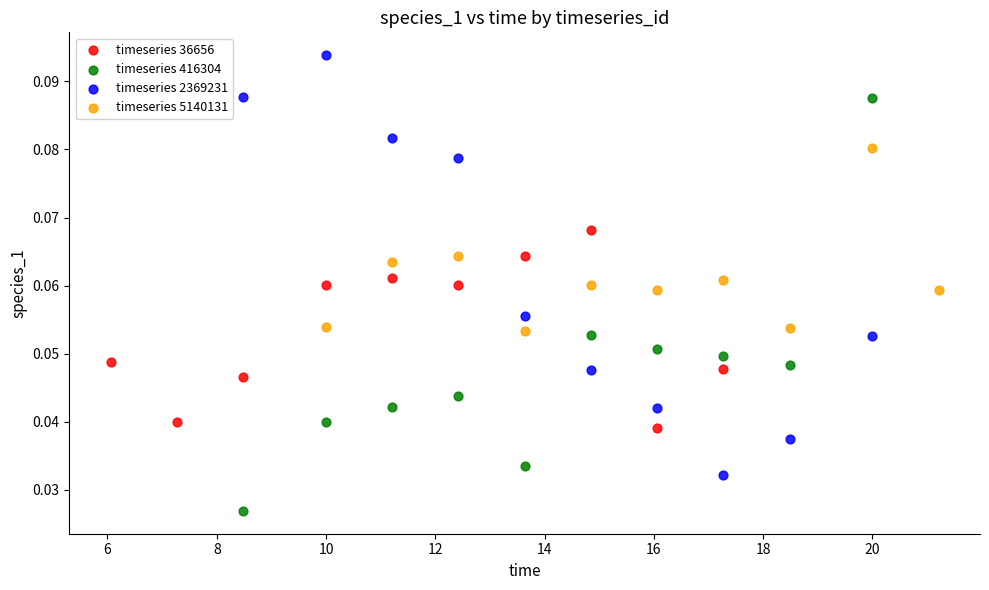

Which series reaches the minimum Y coordinate?

timeseries 416304